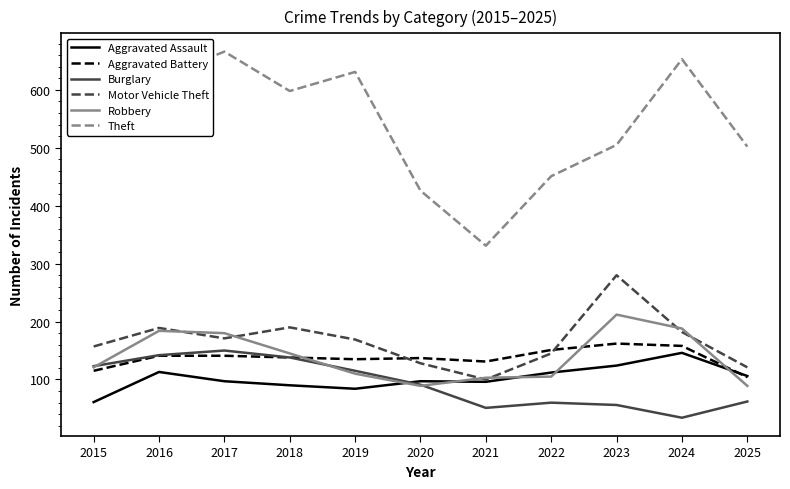

At which category does Robbery reach its first local valley?

2020